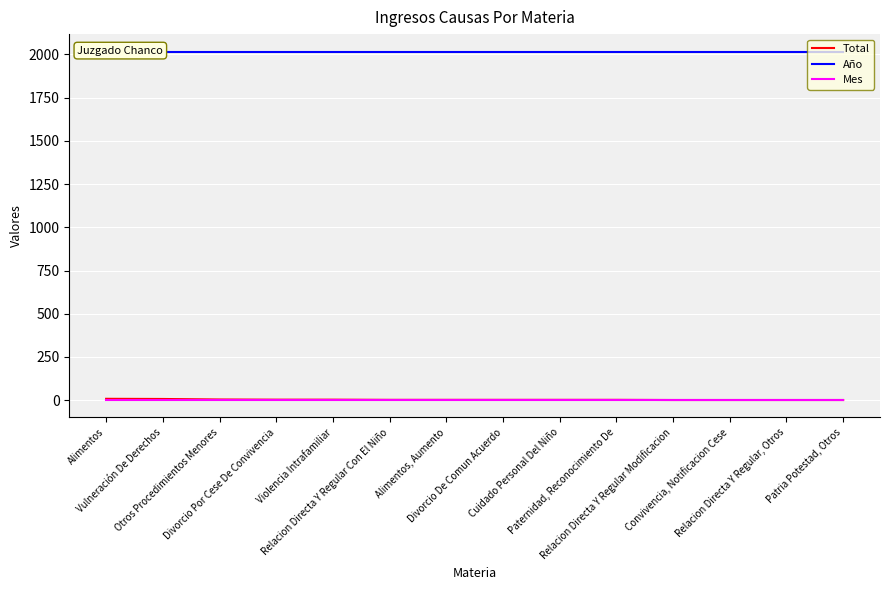

The value of Total at Relacion Directa Y Regular, Otros is 1. True or false?

True